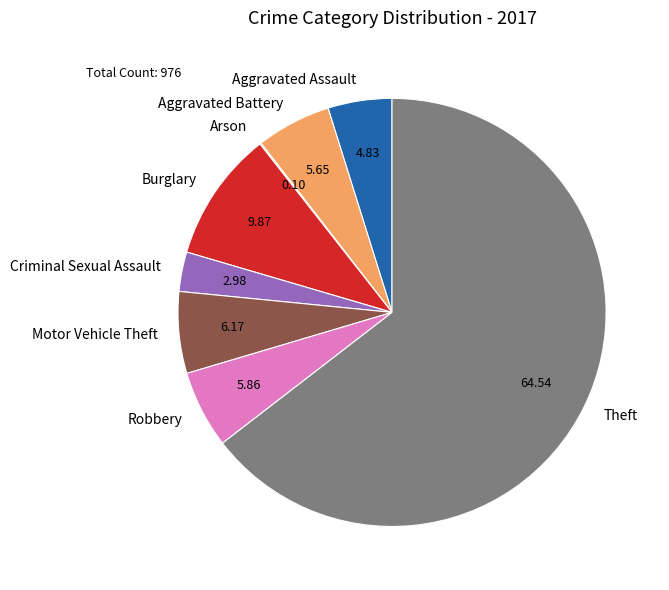

Which category has the biggest portion of the pie?

Theft